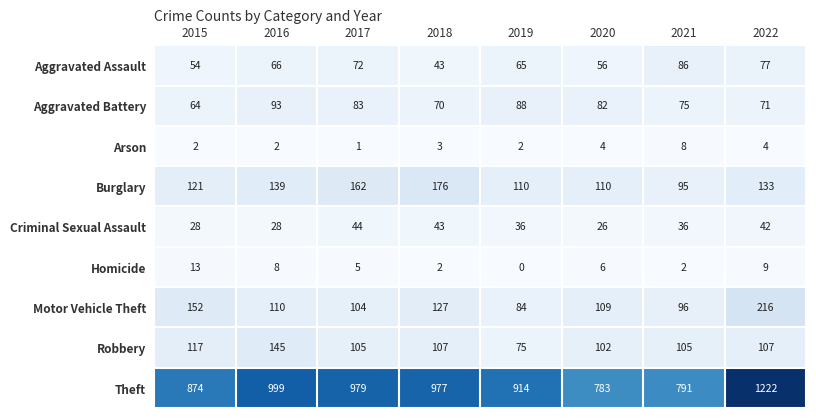

What is the maximum value for Homicide?

13